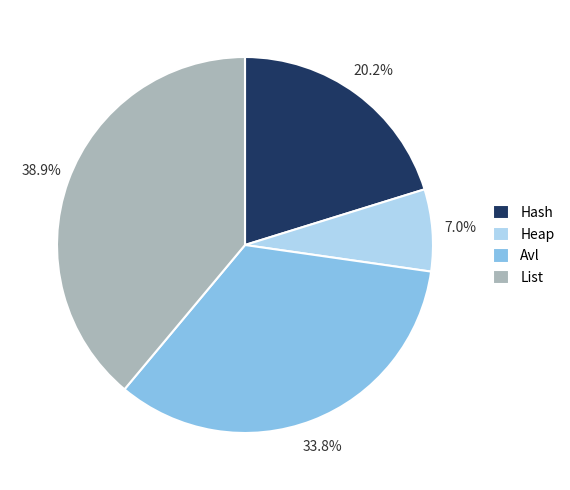

Which slice is the largest?

List